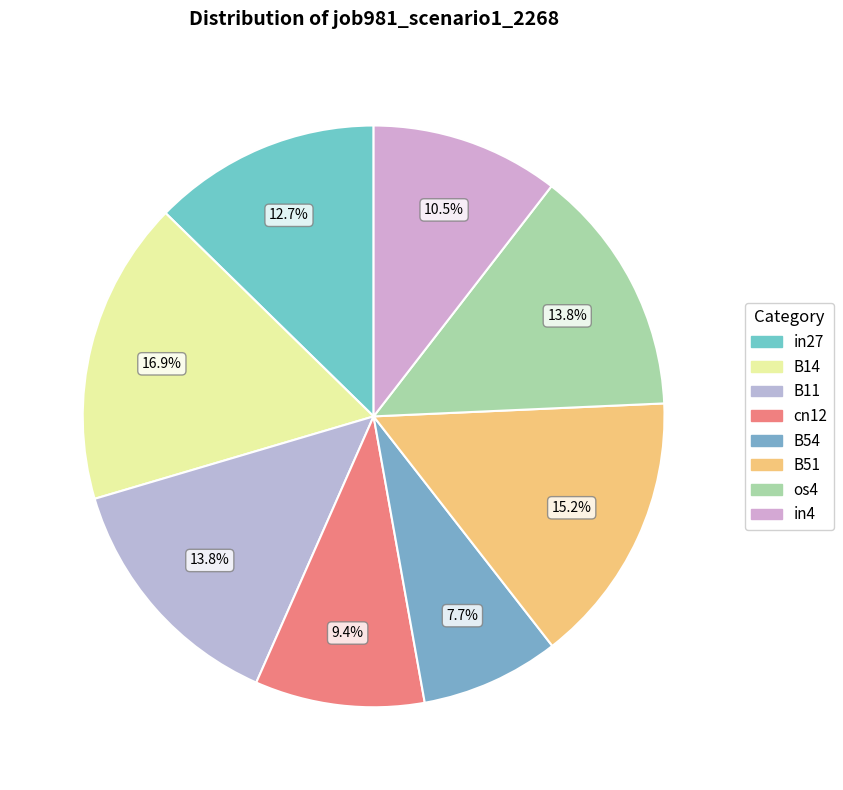

Which category has the biggest portion of the pie?

B14